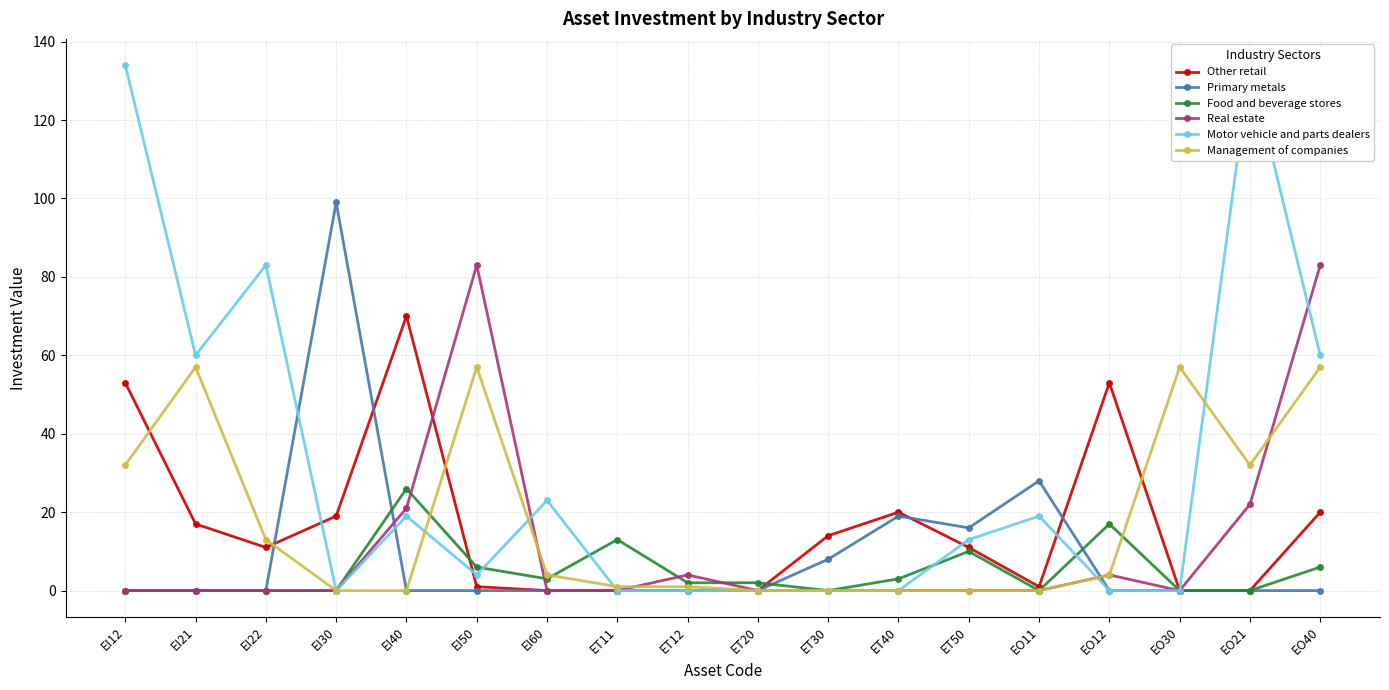

Which series has the widest spread of values?

Motor vehicle and parts dealers